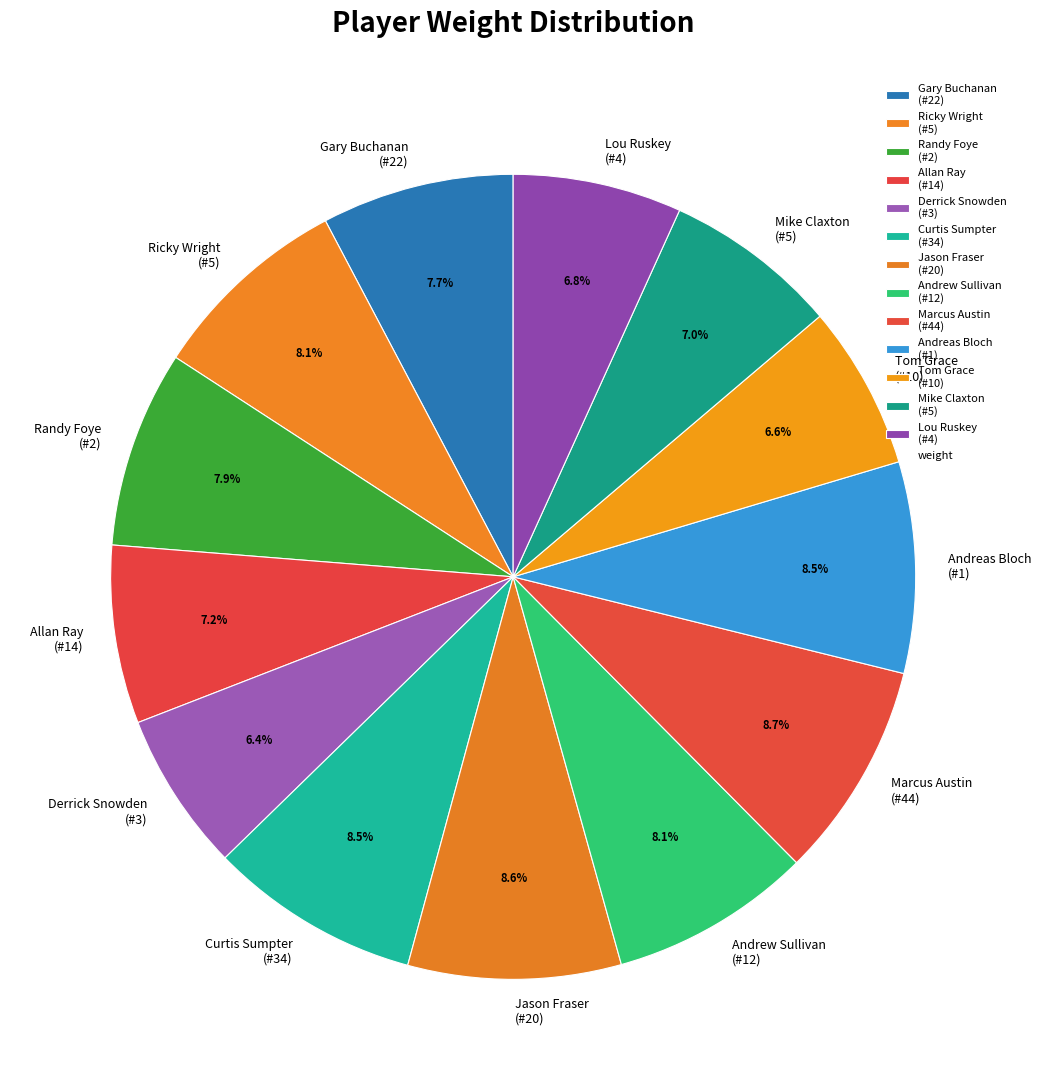

How much of the chart is everything except Tom Grace (#10)?

93.4%